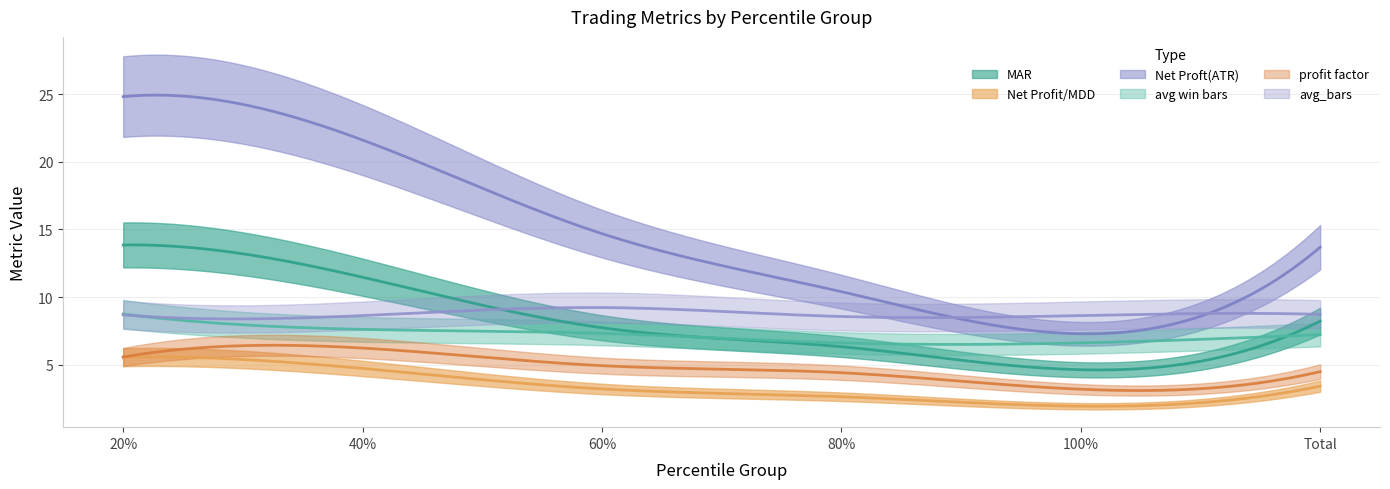

The value of Net Profit/MDD at 80% is 1.4. True or false?

False